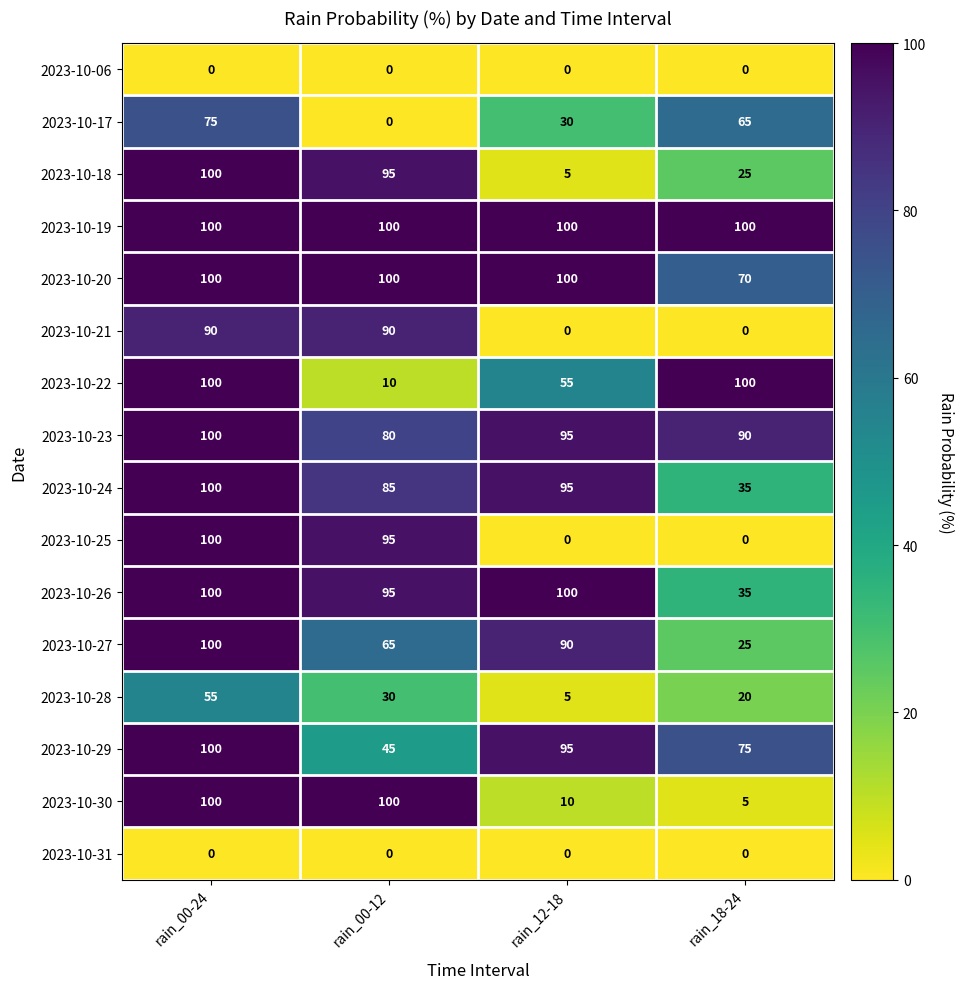

What is the sum of all 2023-10-27 values?

280